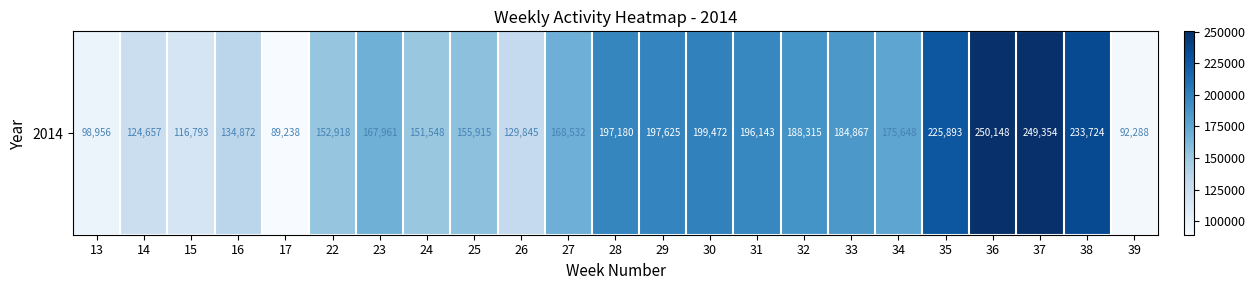

Rank the categories by value from lowest to highest.

17, 39, 13, 15, 14, 26, 16, 24, 22, 25, 23, 27, 34, 33, 32, 31, 28, 29, 30, 35, 38, 37, 36